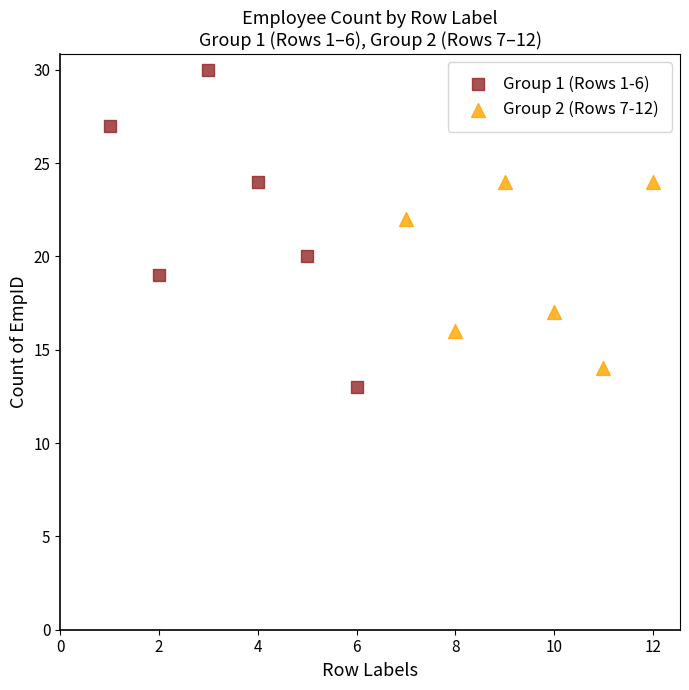

Which series has the widest spread of Y values?

Group 1 (Rows 1-6)